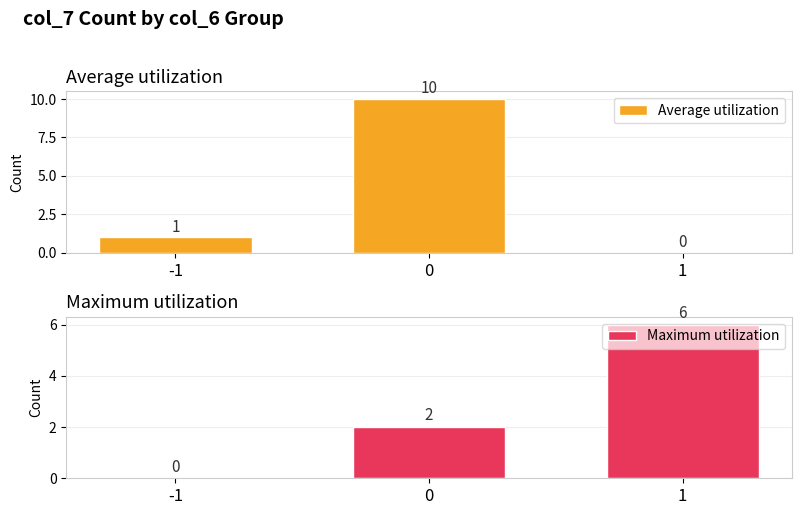

List the series in order of their peak value, highest first.

Average utilization, Maximum utilization